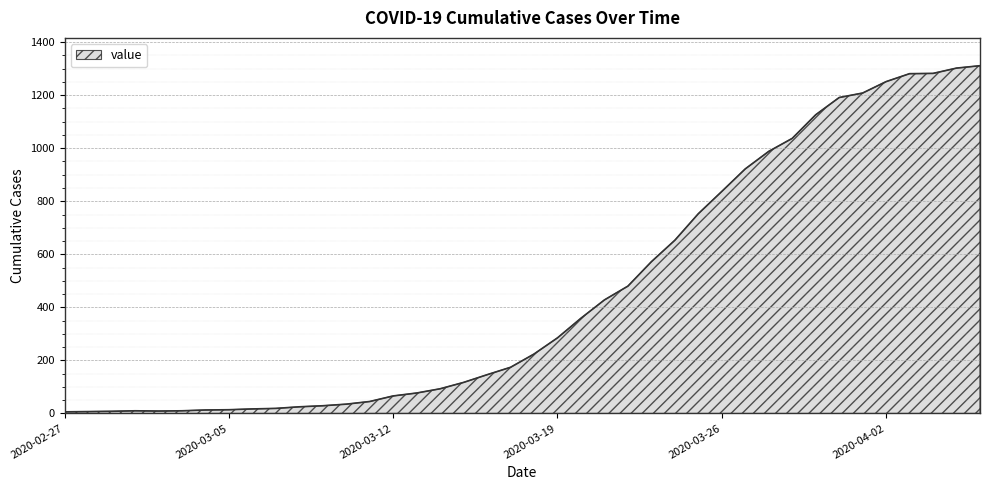

What is the difference between the second highest and minimum values?

1296